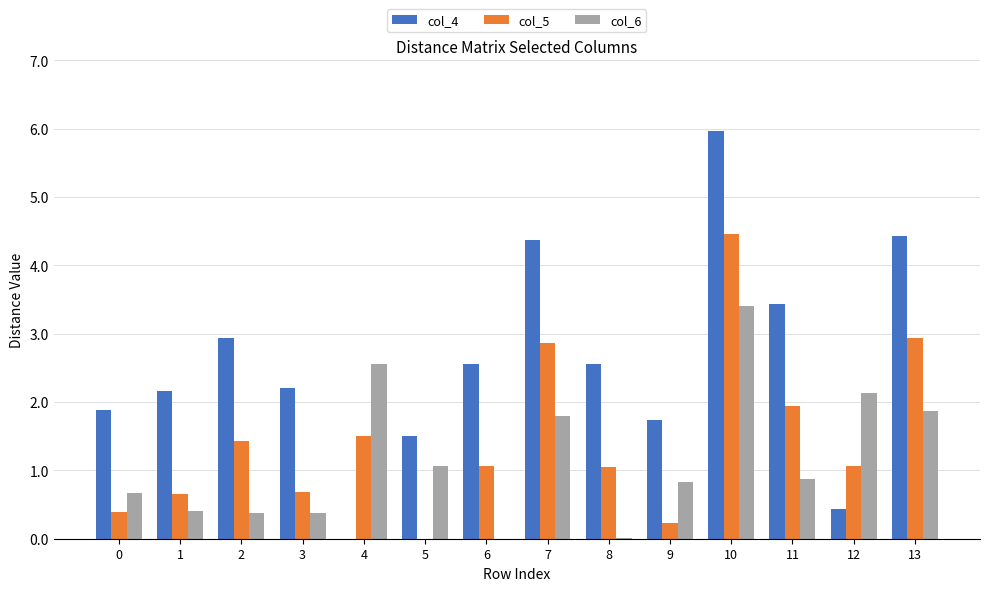

Is it true that col_5 equals 0.0 at 5?

True